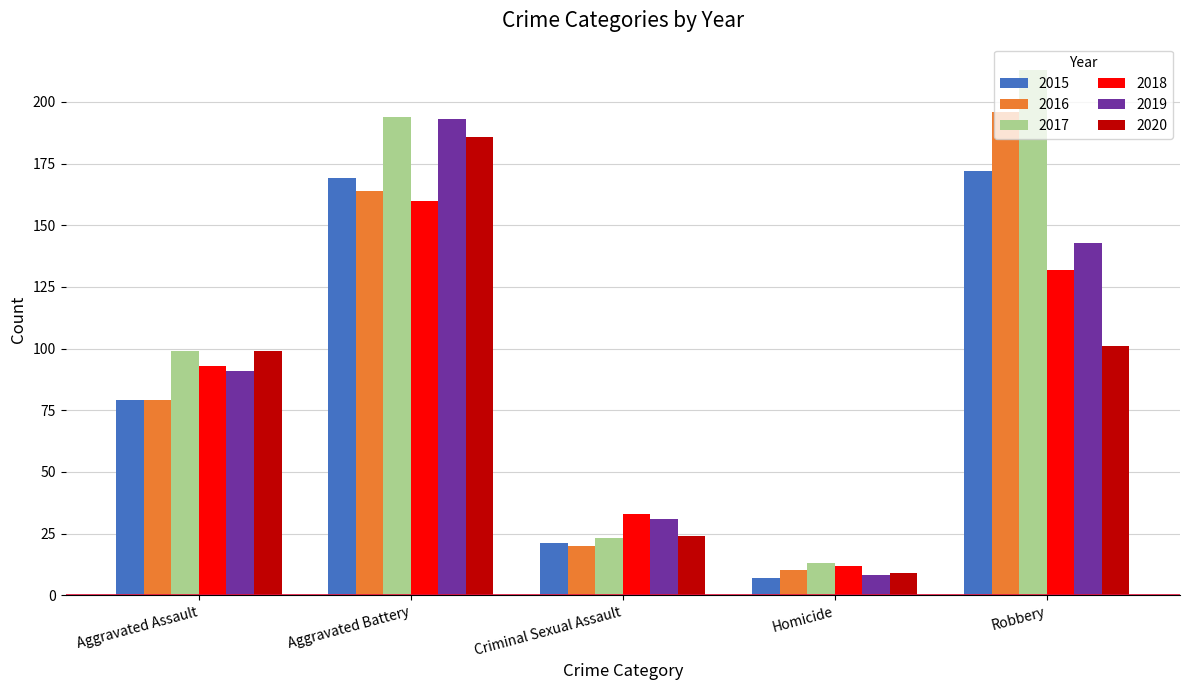

Is it true that 2019 equals 91 at Aggravated Assault?

True